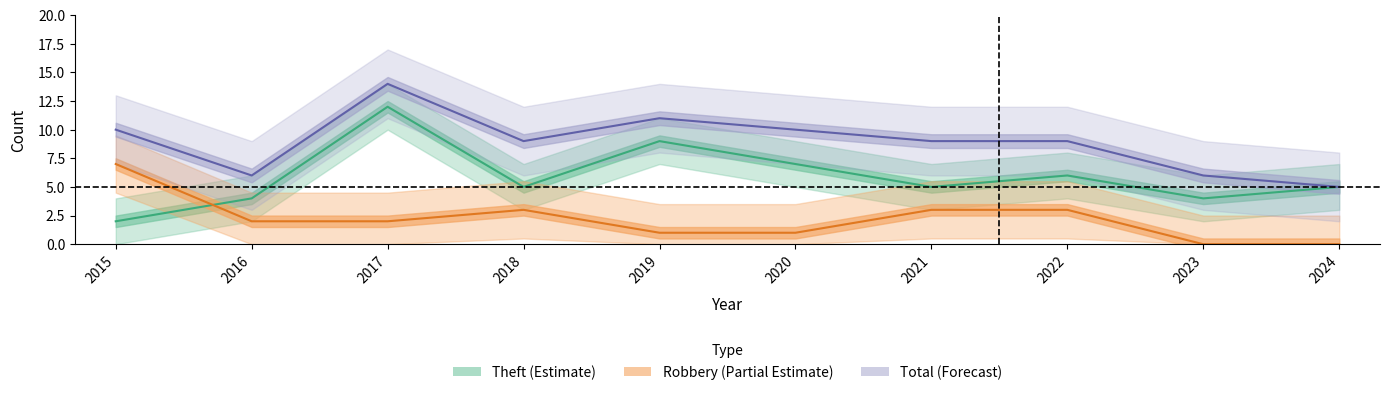

The value of Theft at 2017 is 12. True or false?

True